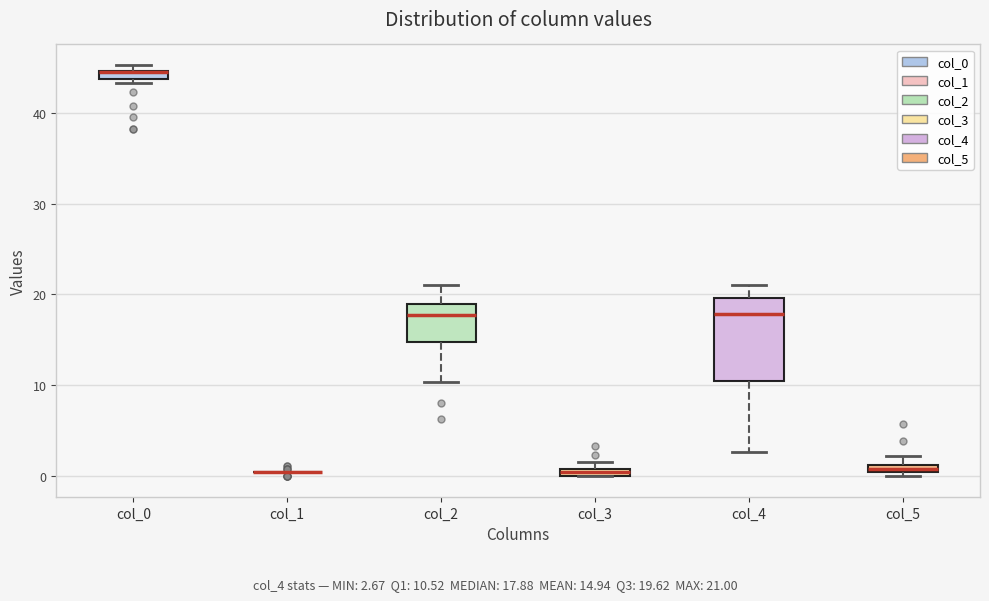

Which box is the tallest, from its lower edge to its upper edge?

col_4